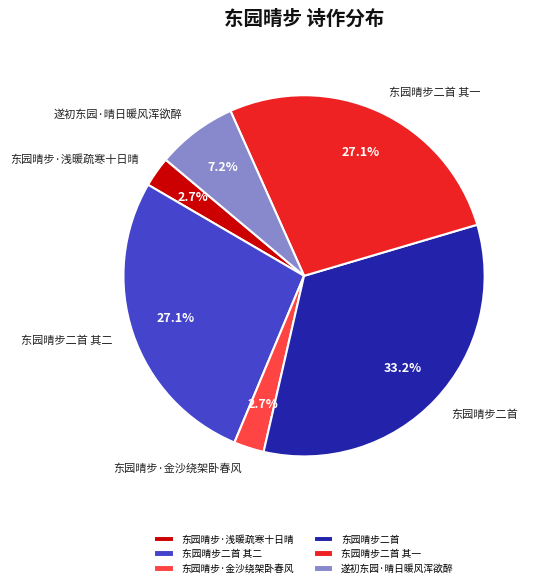

Count the number of slices in the pie.

6